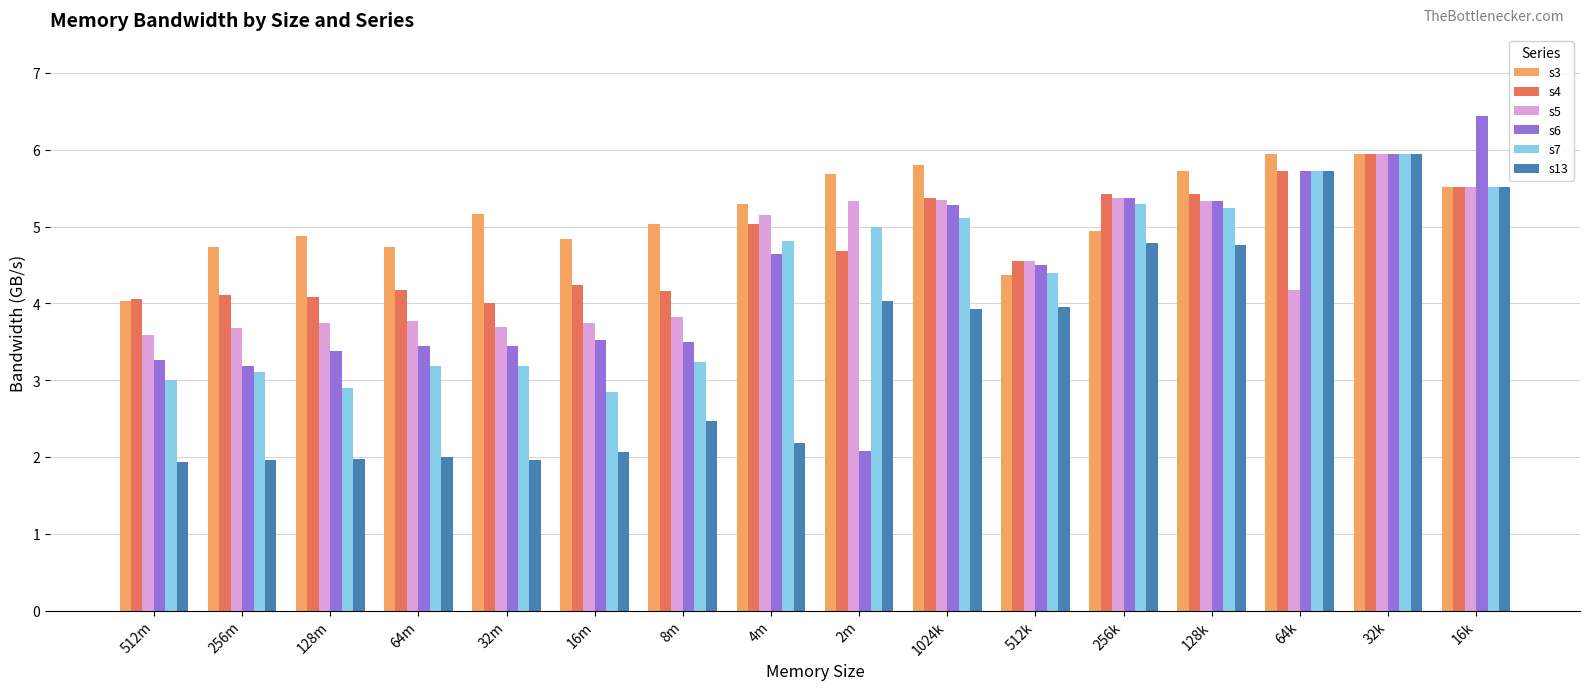

Rank the series at 4m from highest to lowest value.

s3, s5, s4, s7, s6, s13